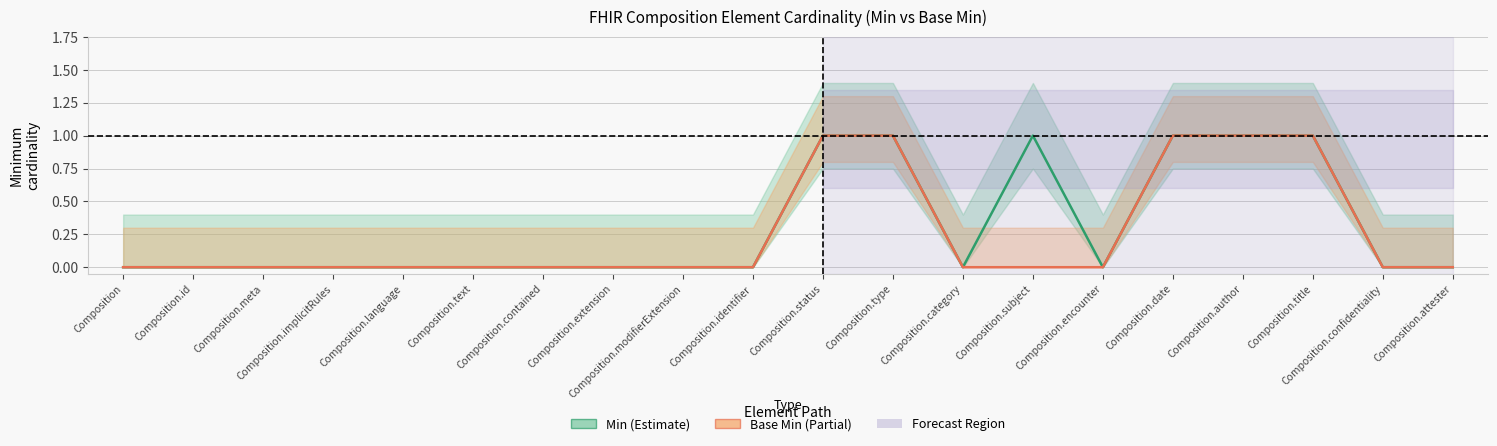

Reading left to right, transcribe all the data shown in this chart.

Min: Composition=0	Composition.id=0	Composition.meta=0	Composition.implicitRules=0	Composition.language=0	Composition.text=0	Composition.contained=0	Composition.extension=0	Composition.modifierExtension=0	Composition.identifier=0	Composition.status=1	Composition.type=1	Composition.category=0	Composition.subject=1	Composition.encounter=0	Composition.date=1	Composition.author=1	Composition.title=1	Composition.confidentiality=0	Composition.attester=0
Base Min: Composition=0	Composition.id=0	Composition.meta=0	Composition.implicitRules=0	Composition.language=0	Composition.text=0	Composition.contained=0	Composition.extension=0	Composition.modifierExtension=0	Composition.identifier=0	Composition.status=1	Composition.type=1	Composition.category=0	Composition.subject=0	Composition.encounter=0	Composition.date=1	Composition.author=1	Composition.title=1	Composition.confidentiality=0	Composition.attester=0